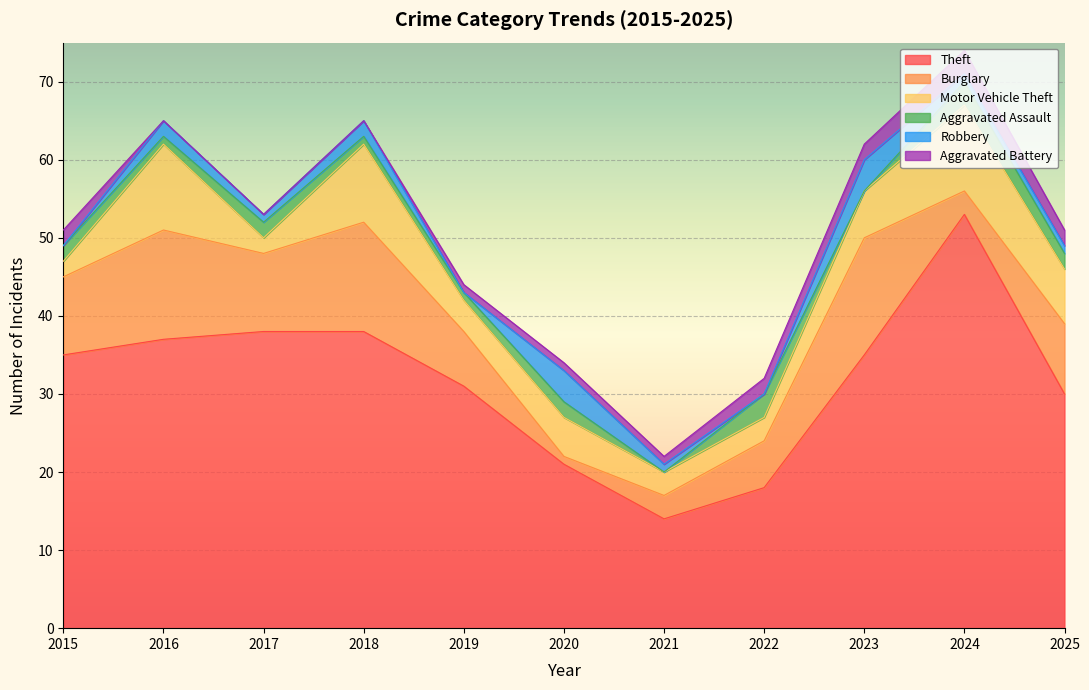

How many data points in Robbery are less than 1?

3